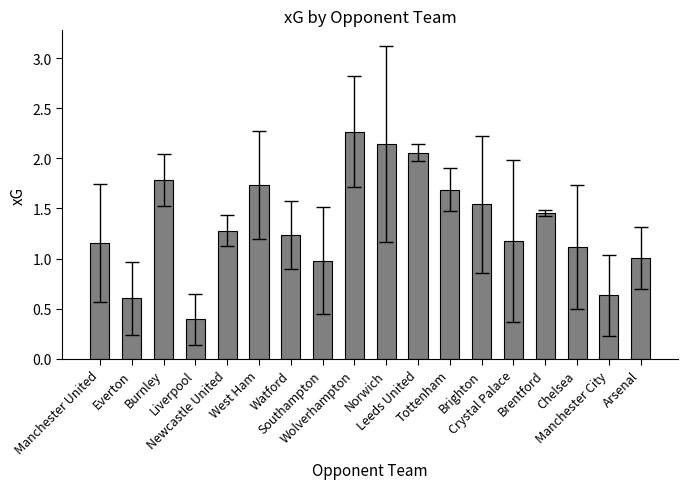

What is the difference between the maximum and minimum values?

1.9